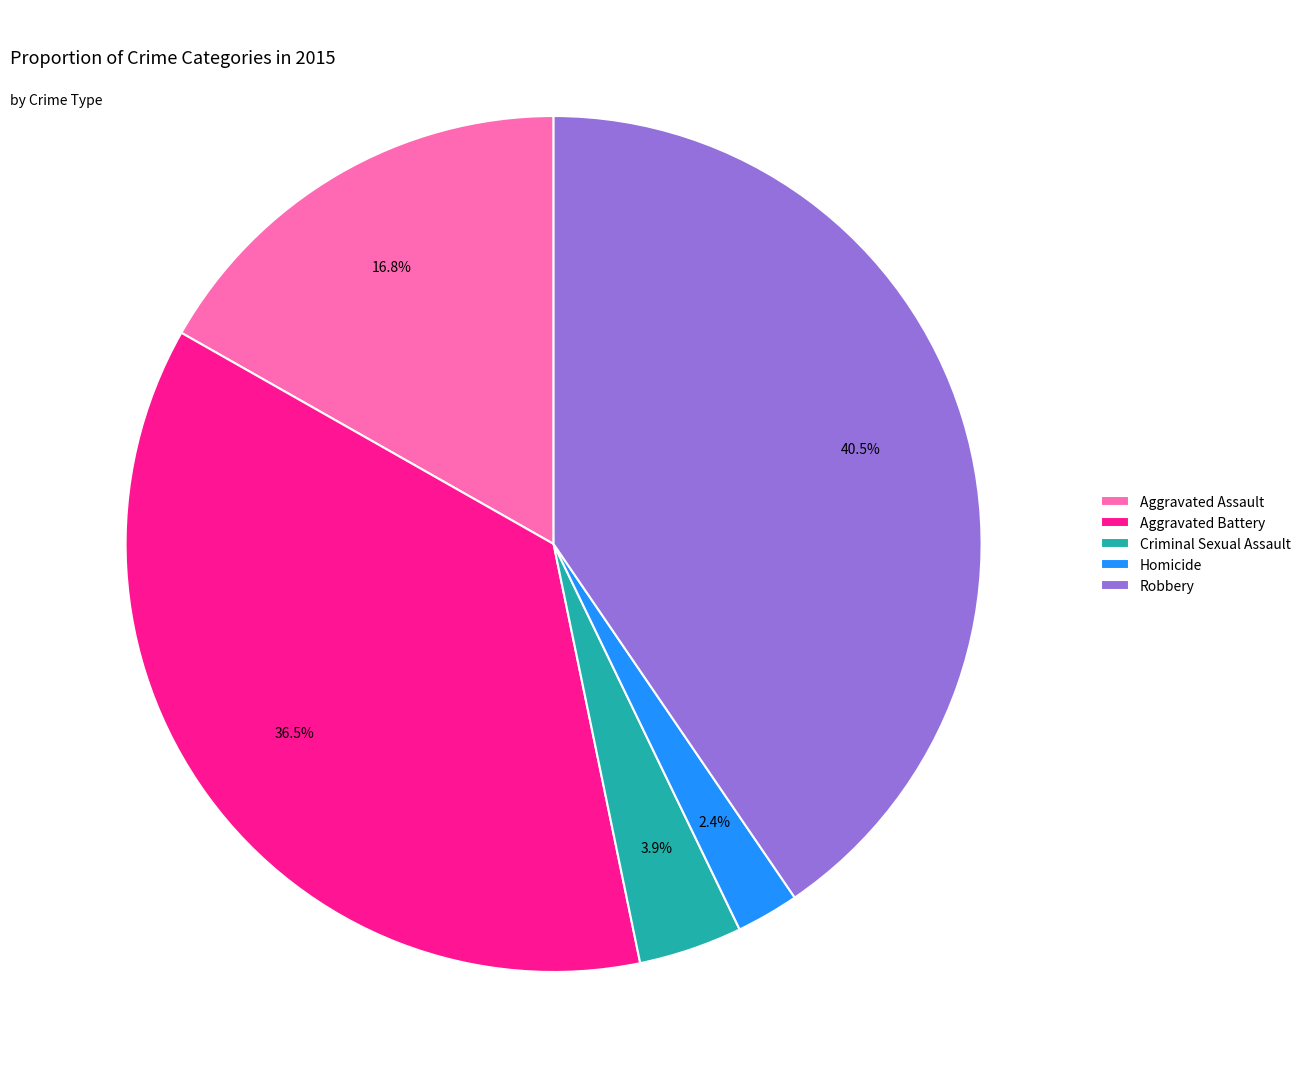

Count the number of slices in the pie.

5